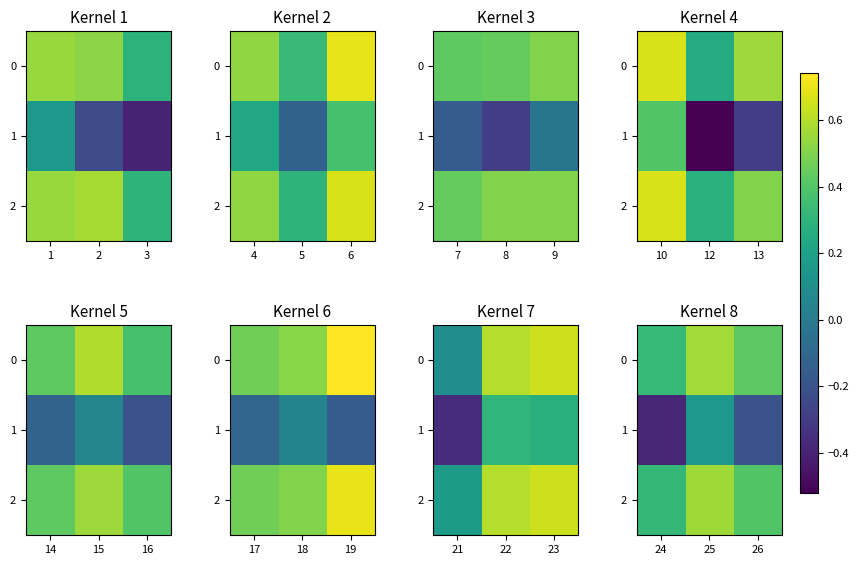

Between 25 and 24, which is larger?

25